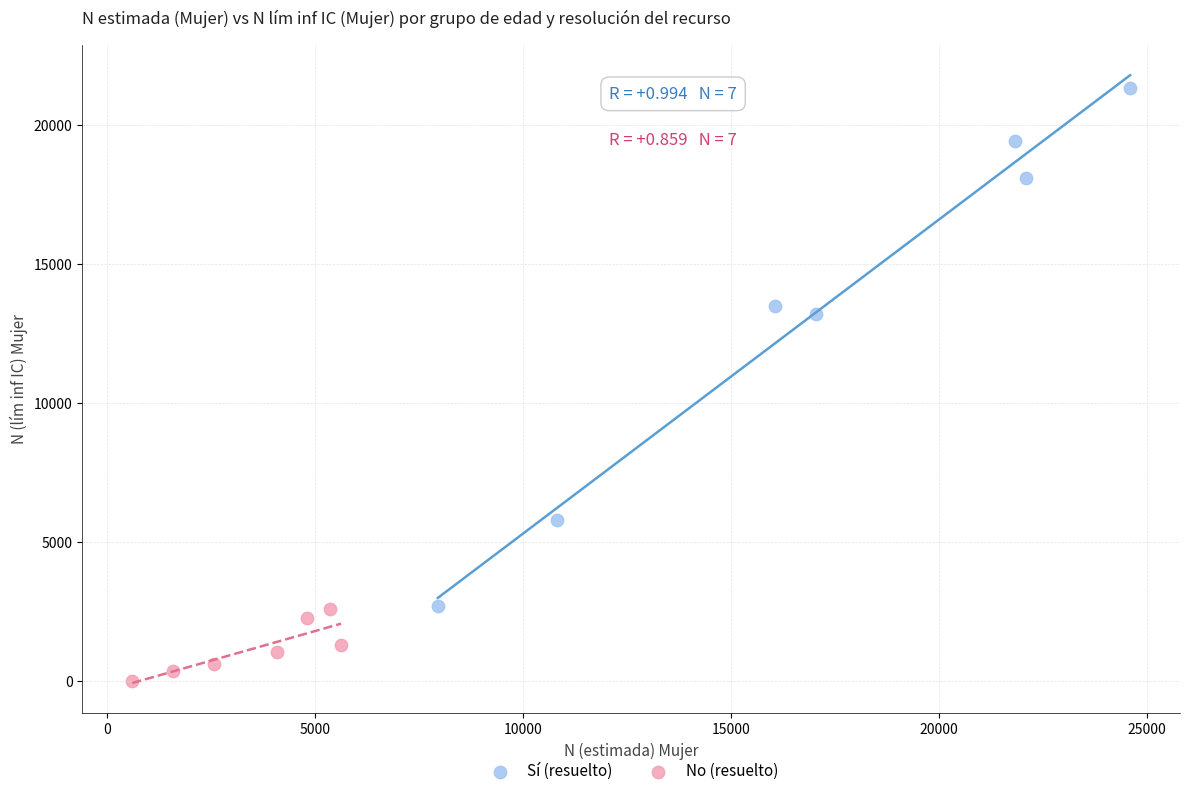

Which series reaches the maximum Y coordinate?

Sí (resuelto)